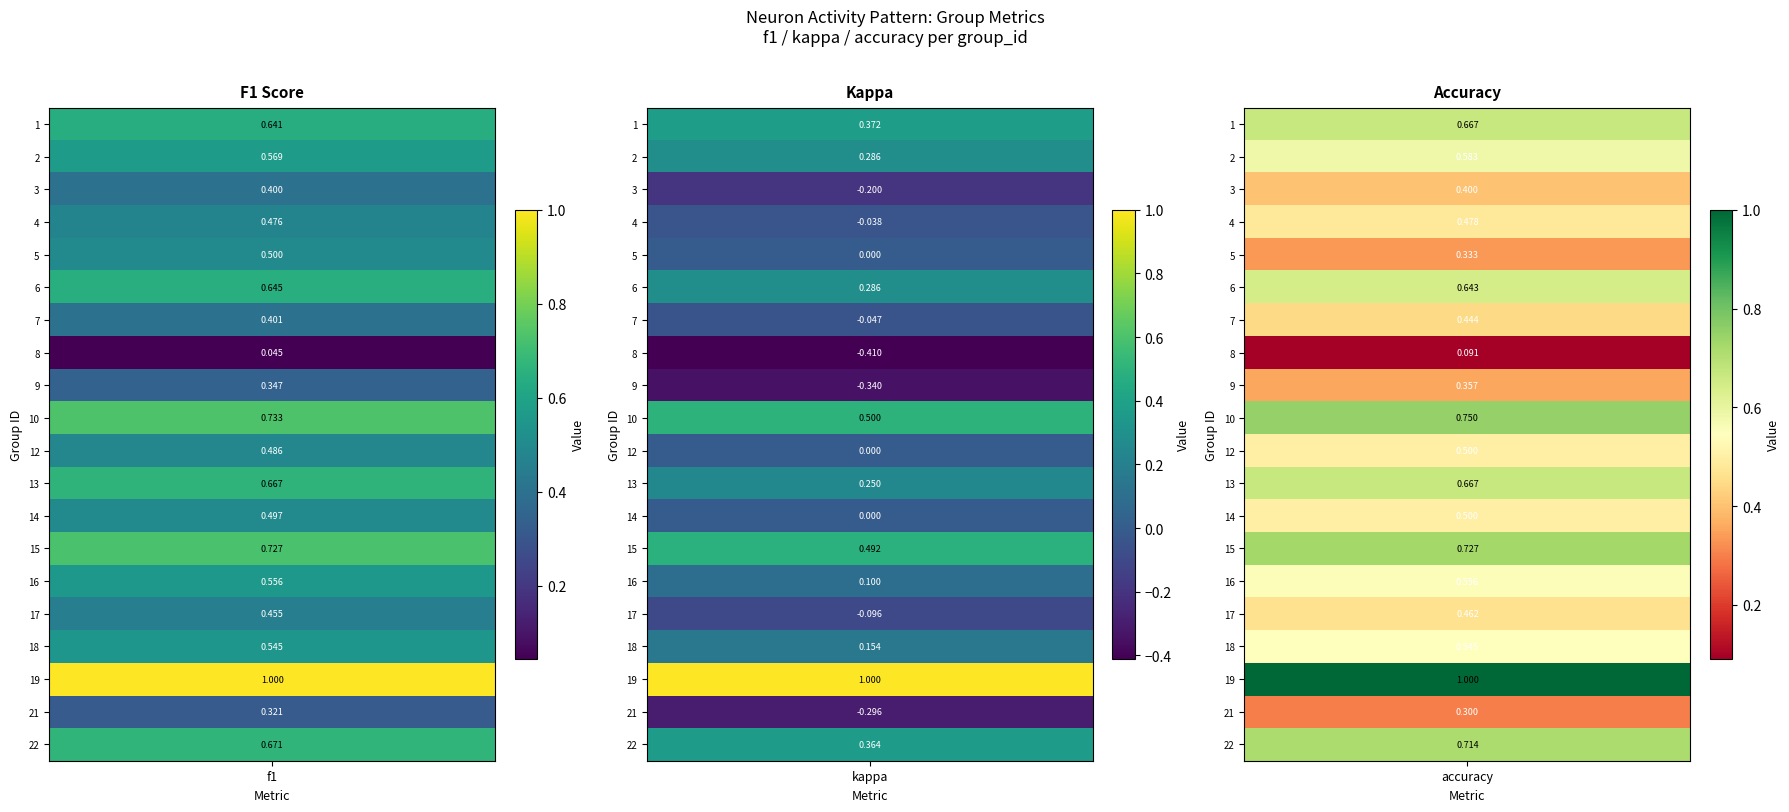

Is the value of 7 at 1 greater than the value of 15 at 2?

No